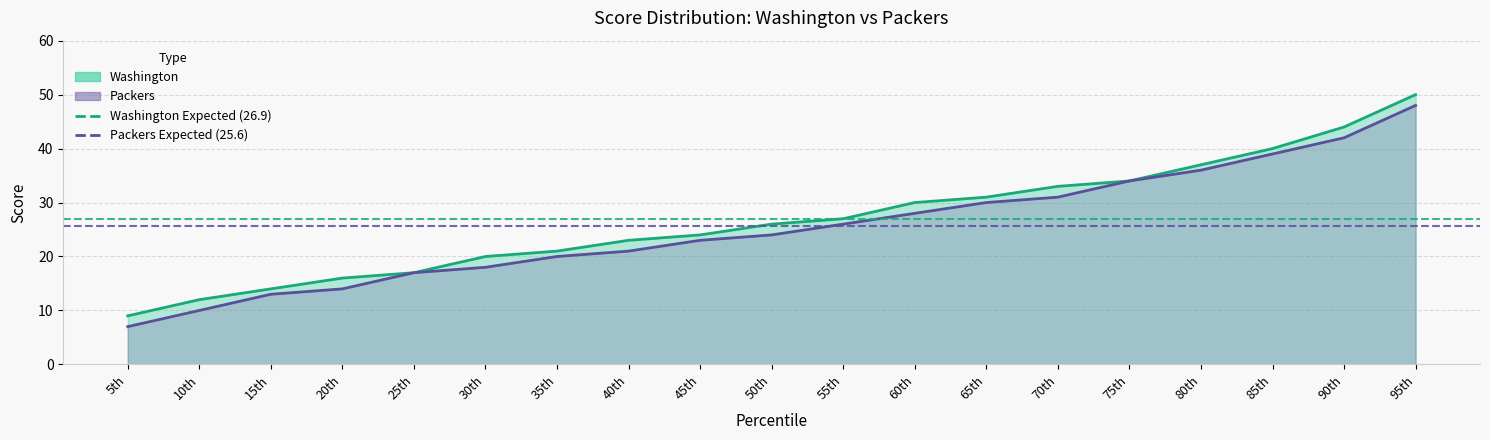

Does the chart have visible grid lines?

Yes